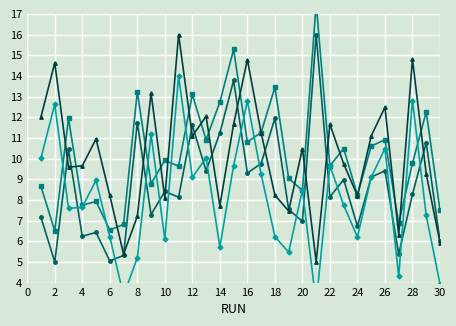

What is the maximum value for IGD_offset?

17.5